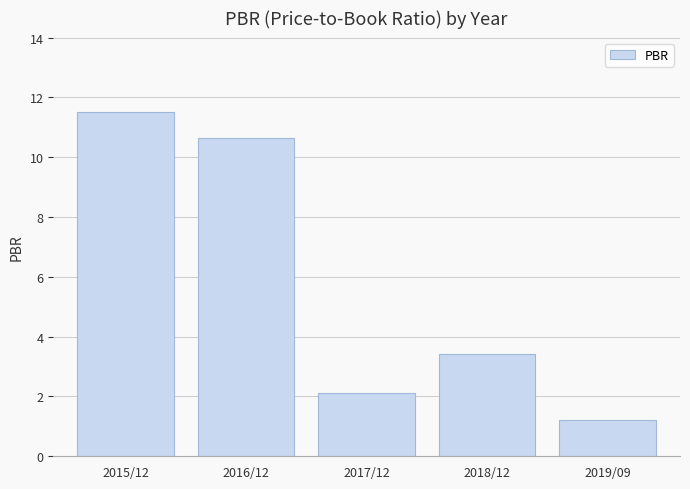

What is the label of the 2nd bar from the right?

2018/12